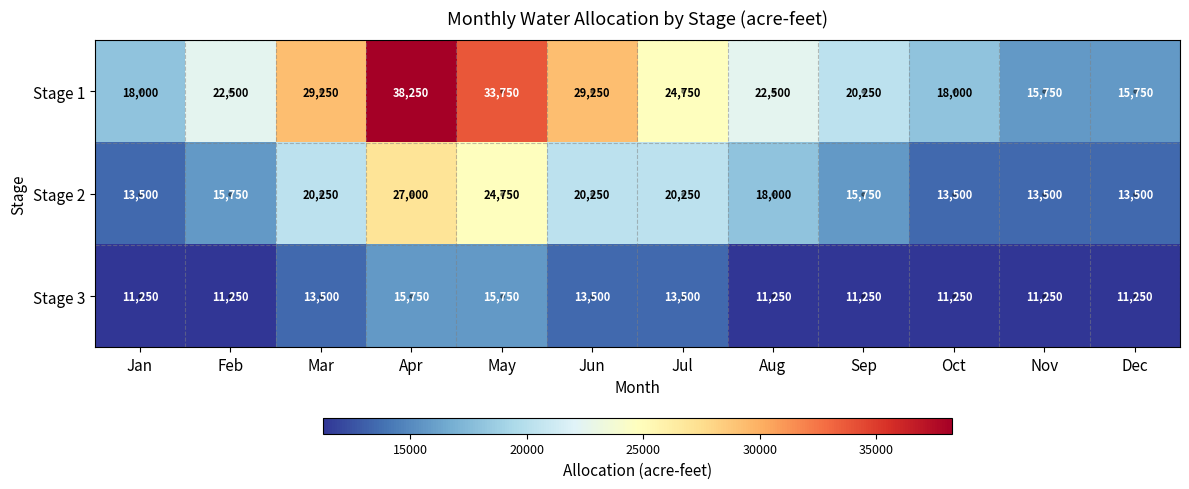

Rank the series by their average value, from lowest to highest.

Stage 3, Stage 2, Stage 1